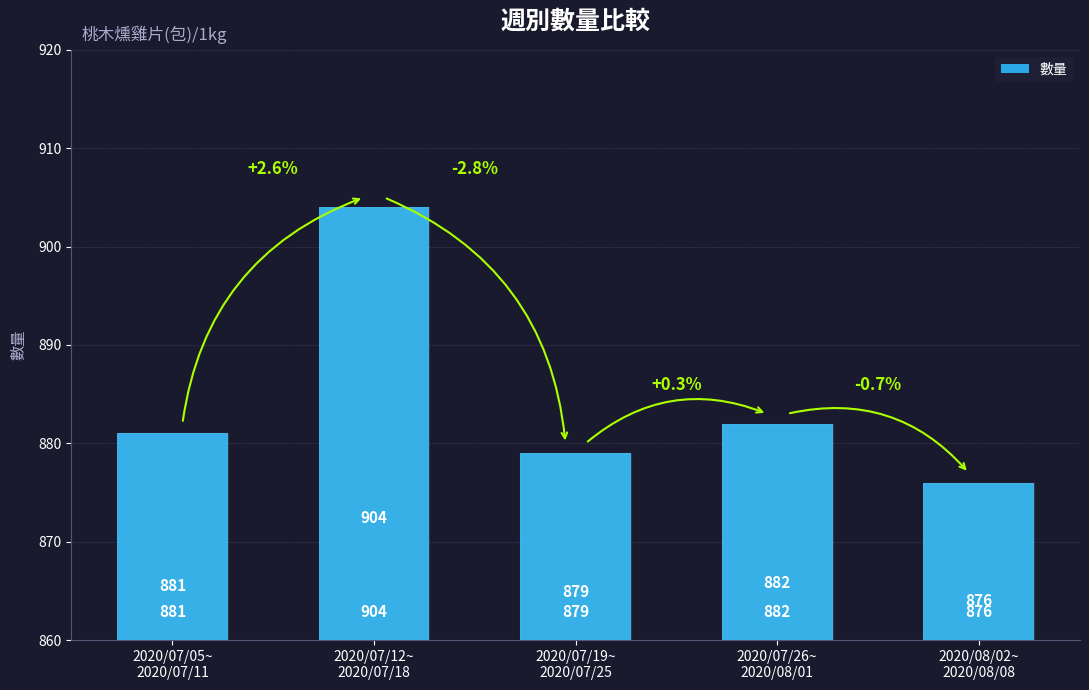

What is the difference between the maximum and minimum values?

28